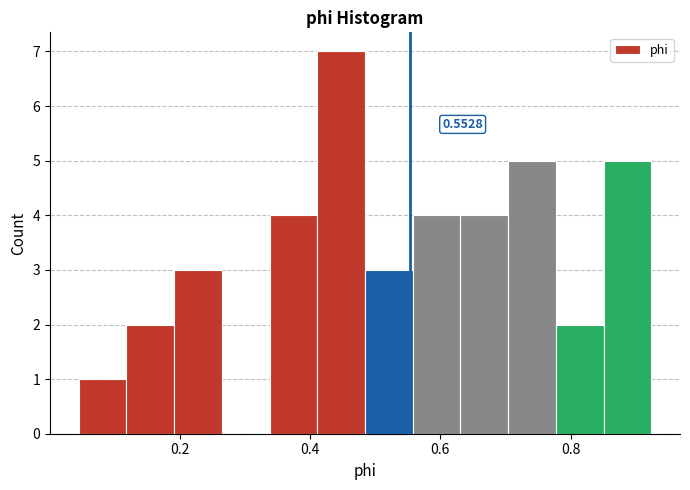

Read against the x-axis, roughly where is the centre of the tallest bar?

0.44